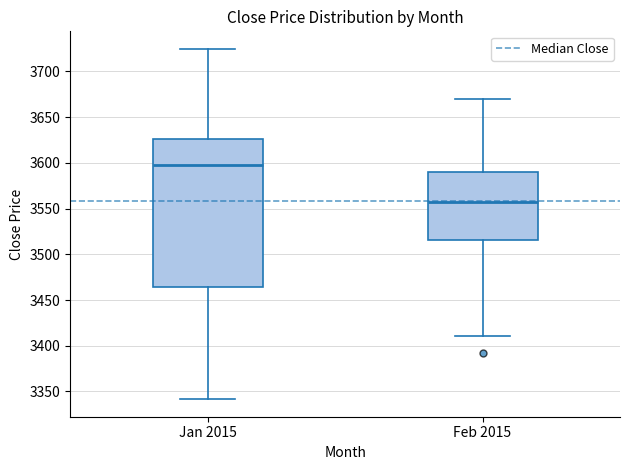

Reading left to right, read every box against the y-axis: the position of its median line, the range the box covers, and the ends of its whiskers. The values are not printed on the chart, so give them approximately, as read against the axis.

Jan 2015: median 3600, box 3465 to 3625, whiskers 3340 to 3725
Feb 2015: median 3555, box 3515 to 3590, whiskers 3410 to 3670